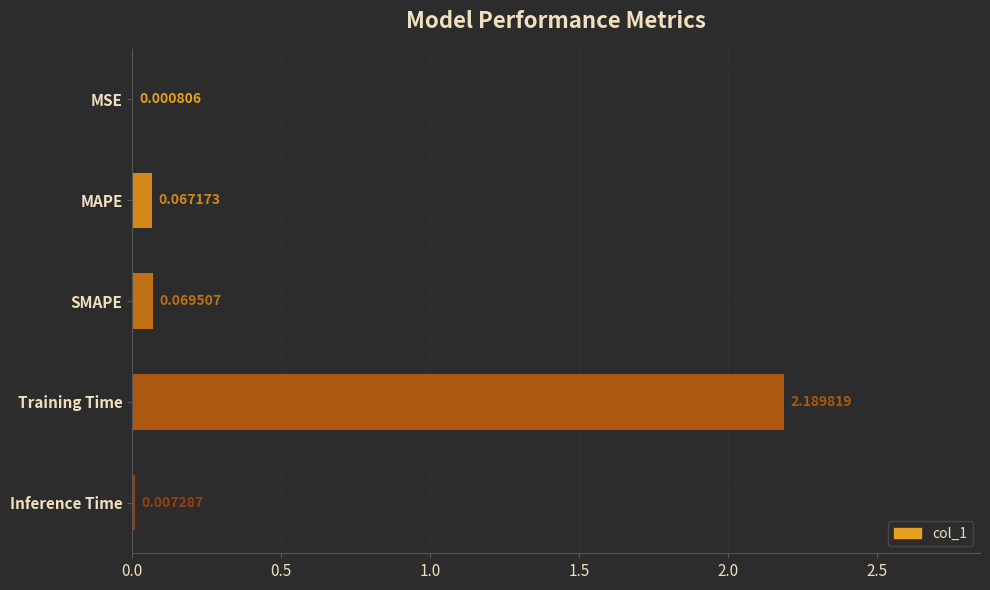

How many series are shown in this chart?

1